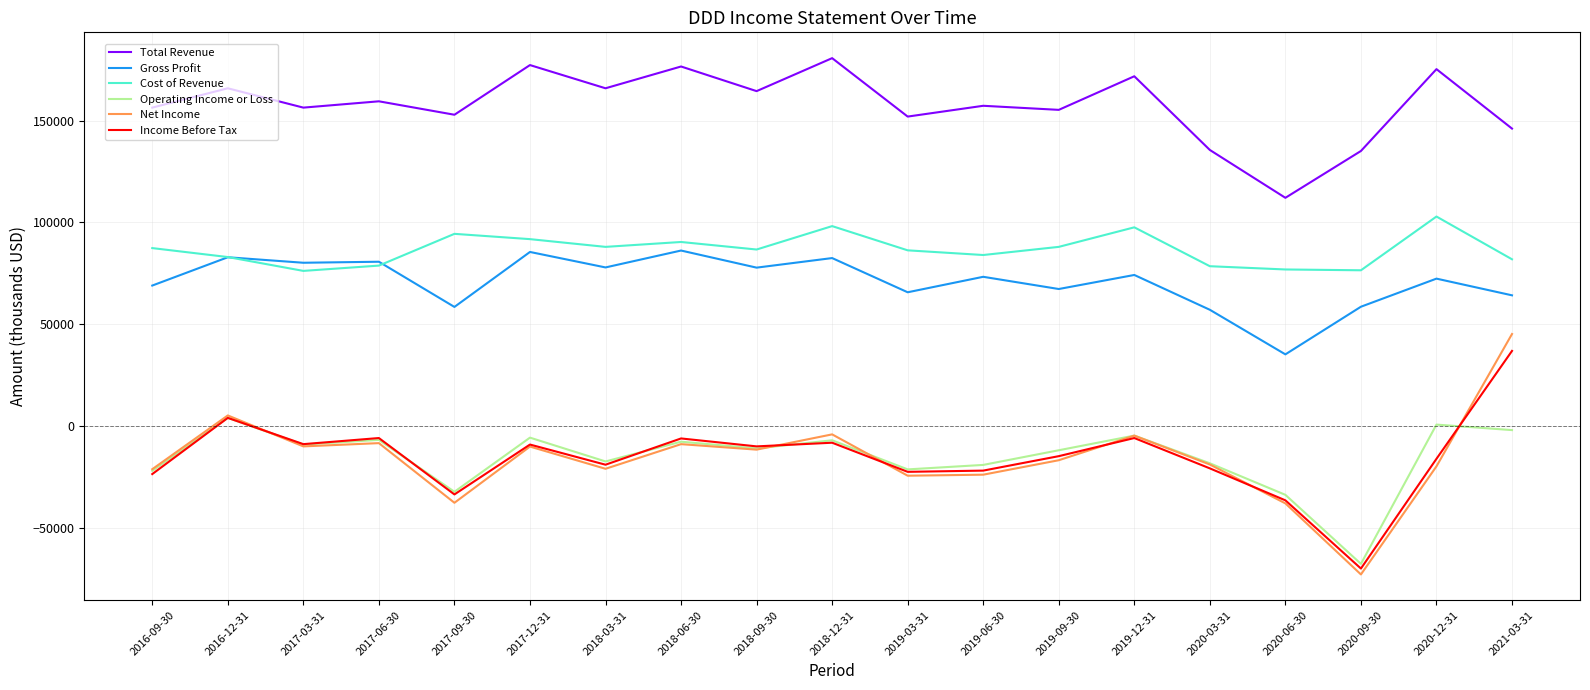

The value of Cost of Revenue at 2021-03-31 is 55836. True or false?

False